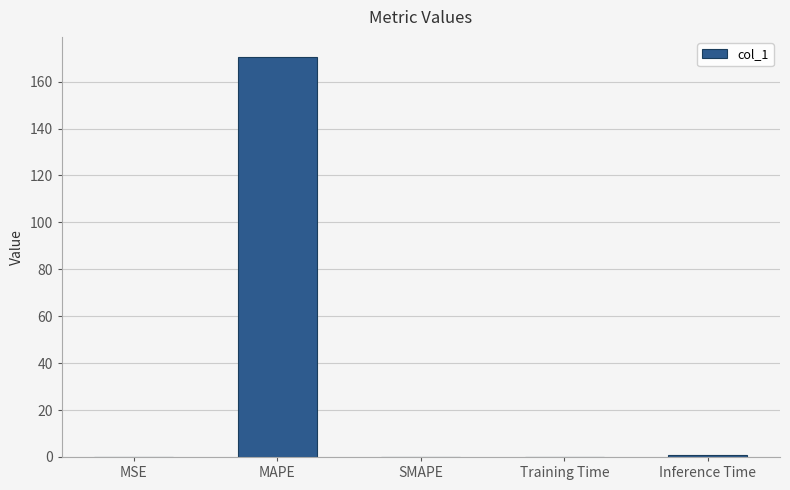

The chart shows a value of 0.9 at Inference Time. True or false?

True